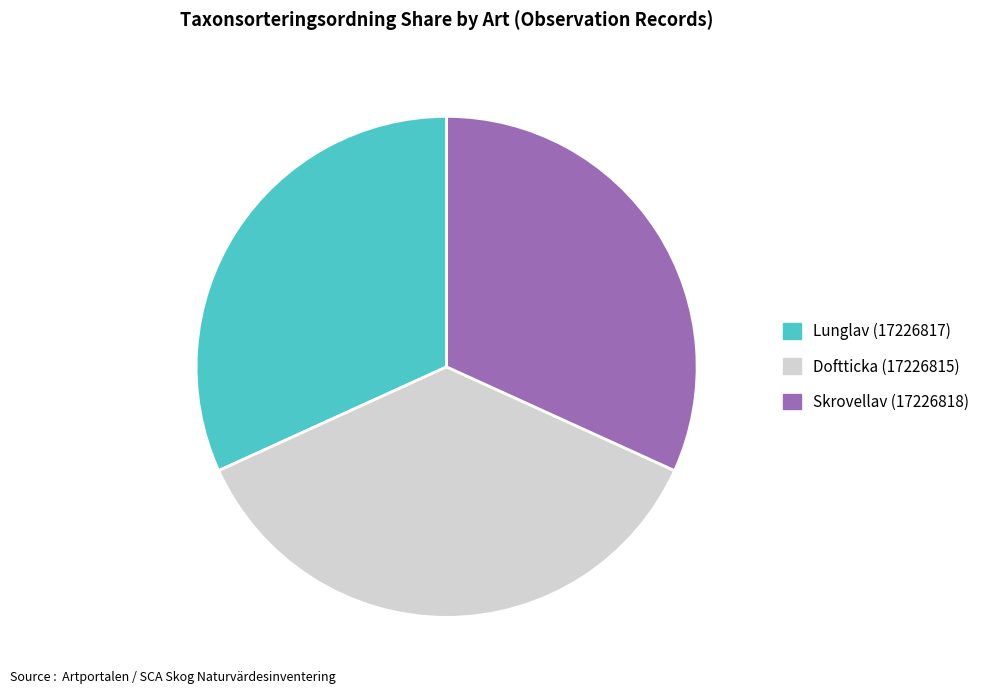

How many slices are in this pie chart?

3